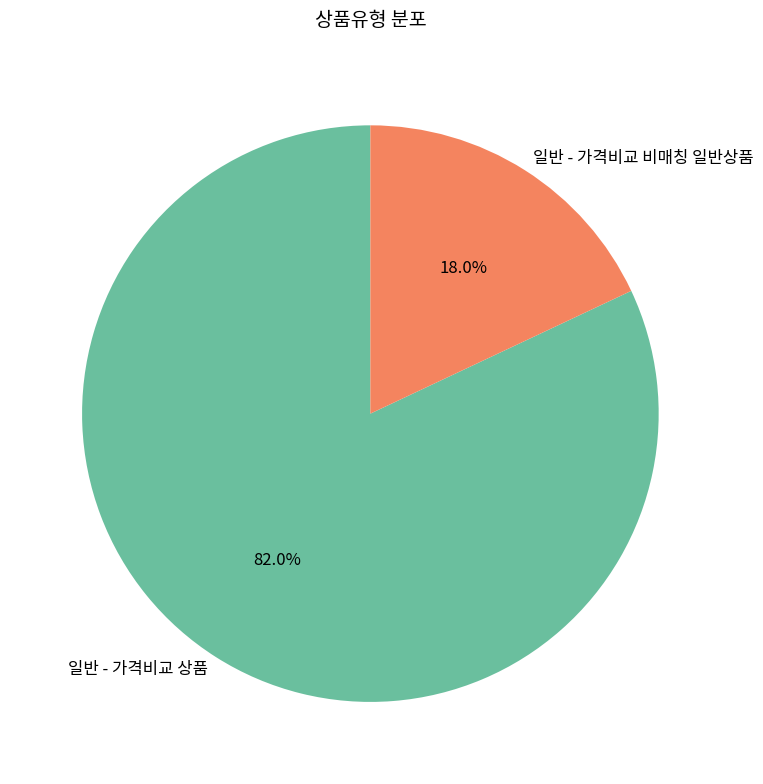

Rank the categories by value from lowest to highest.

일반 - 가격비교 비매칭 일반상품, 일반 - 가격비교 상품